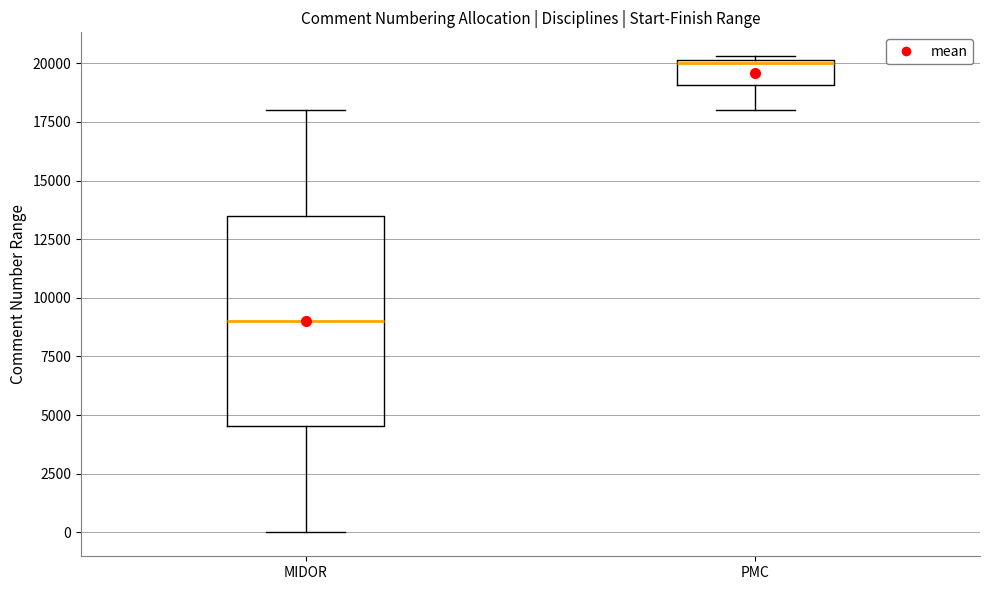

Which box's median line is the highest?

PMC